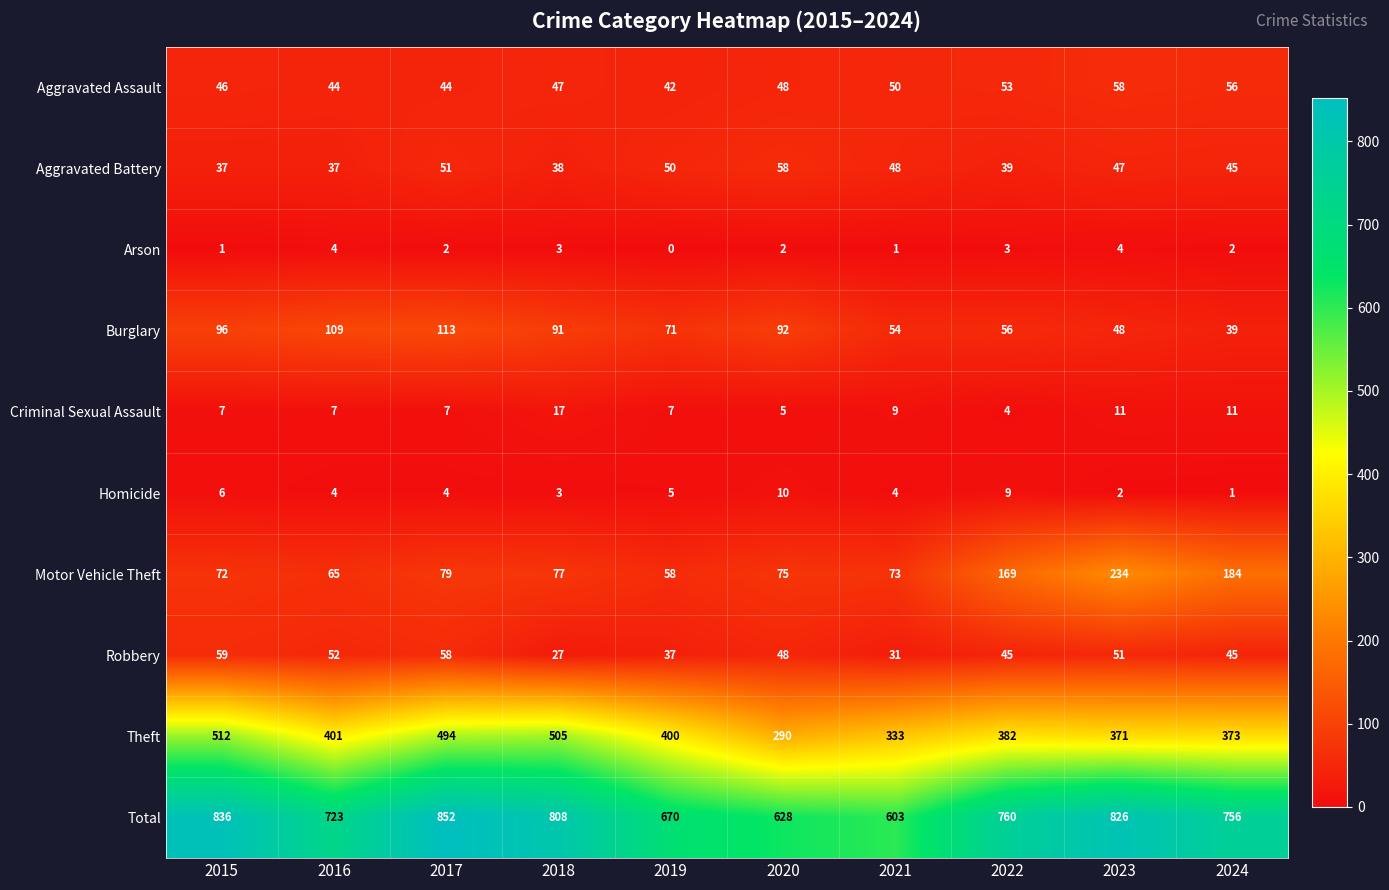

What value does the Total series have at 2017?

852